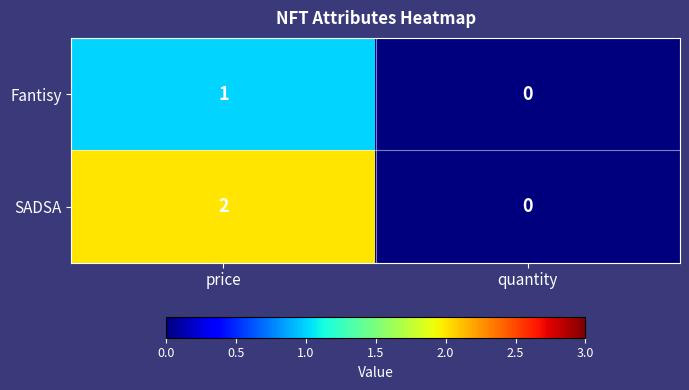

At which label does Fantisy reach its minimum?

quantity